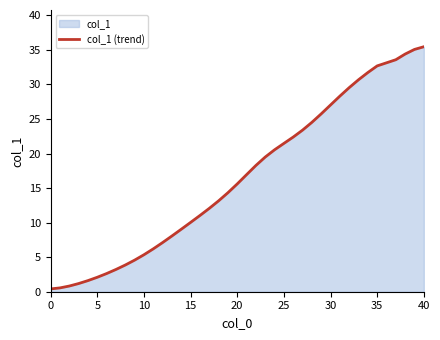

What is the smallest value displayed?

0.4